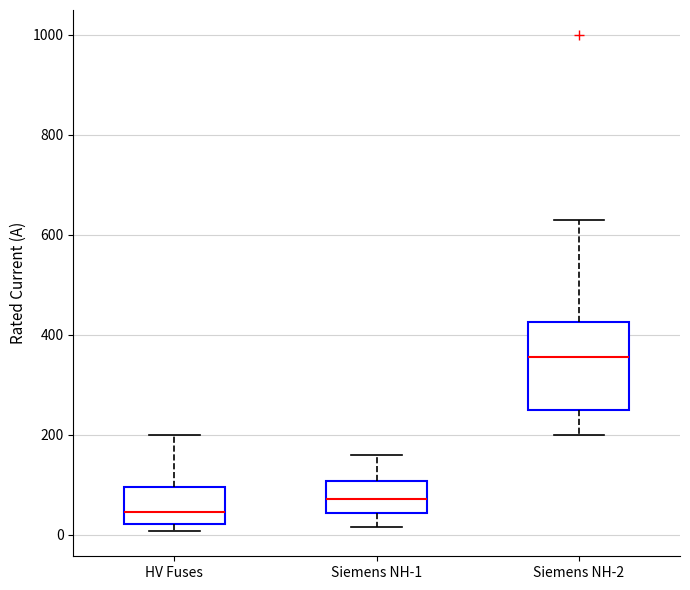

Which box is the tallest, from its lower edge to its upper edge?

Siemens NH-2